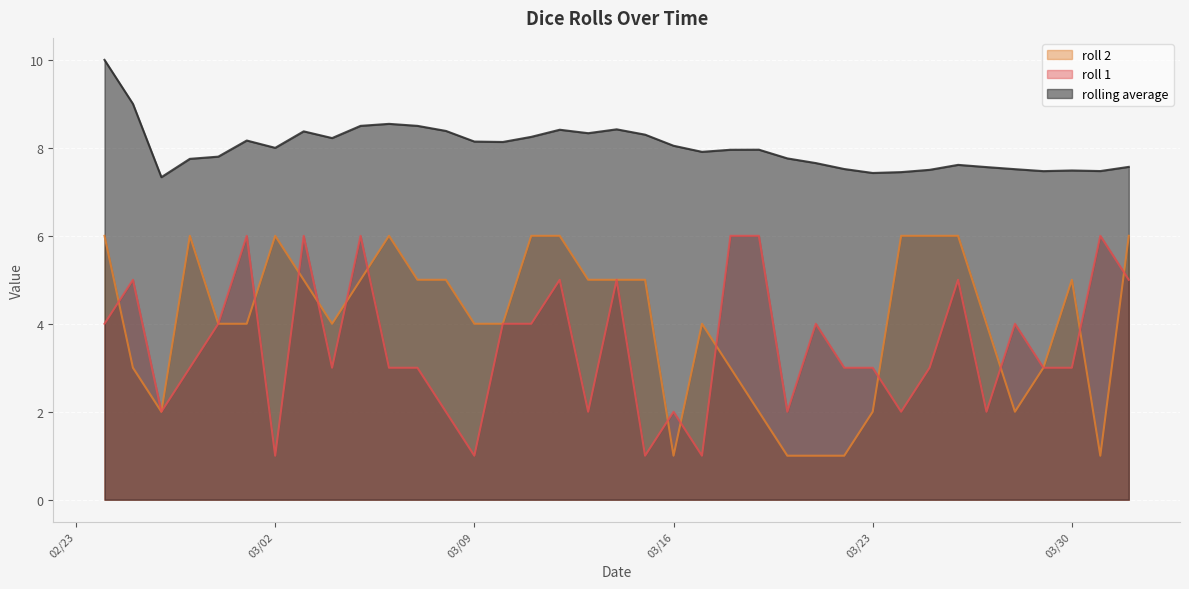

What is the smallest value displayed?

1.0